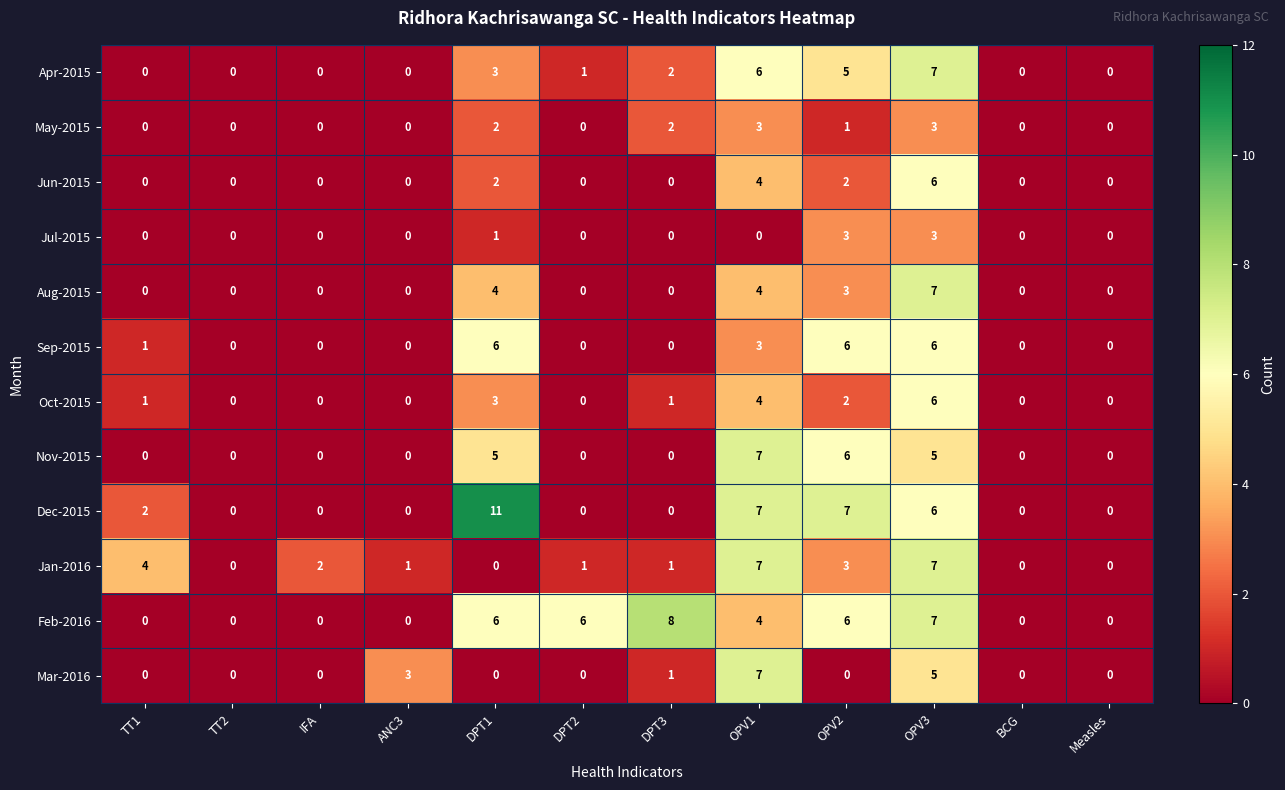

What is the sum of the Sep-2015 values at DPT1 and OPV3?

12